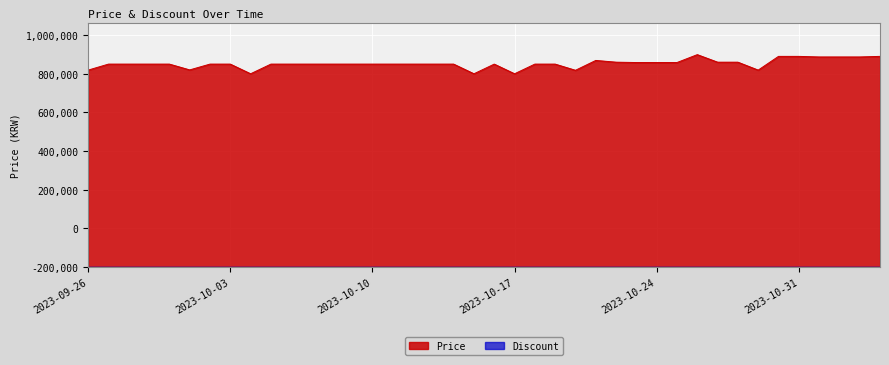

At which category does the chart reach its minimum across all series?

2023-10-04